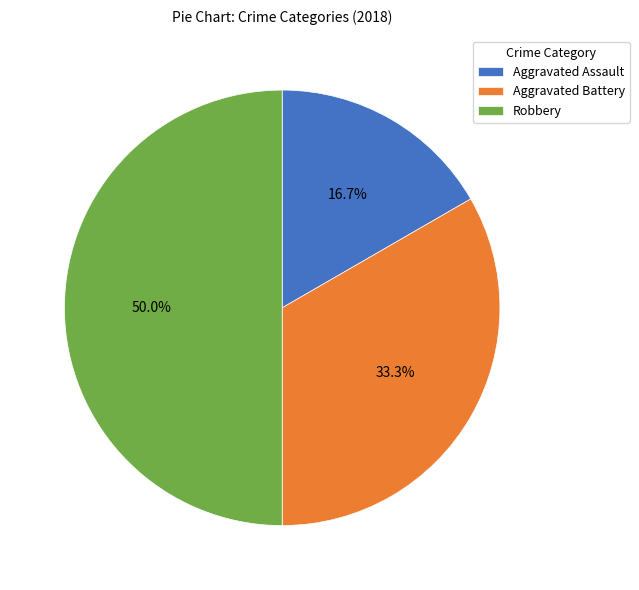

Count the number of slices in the pie.

3